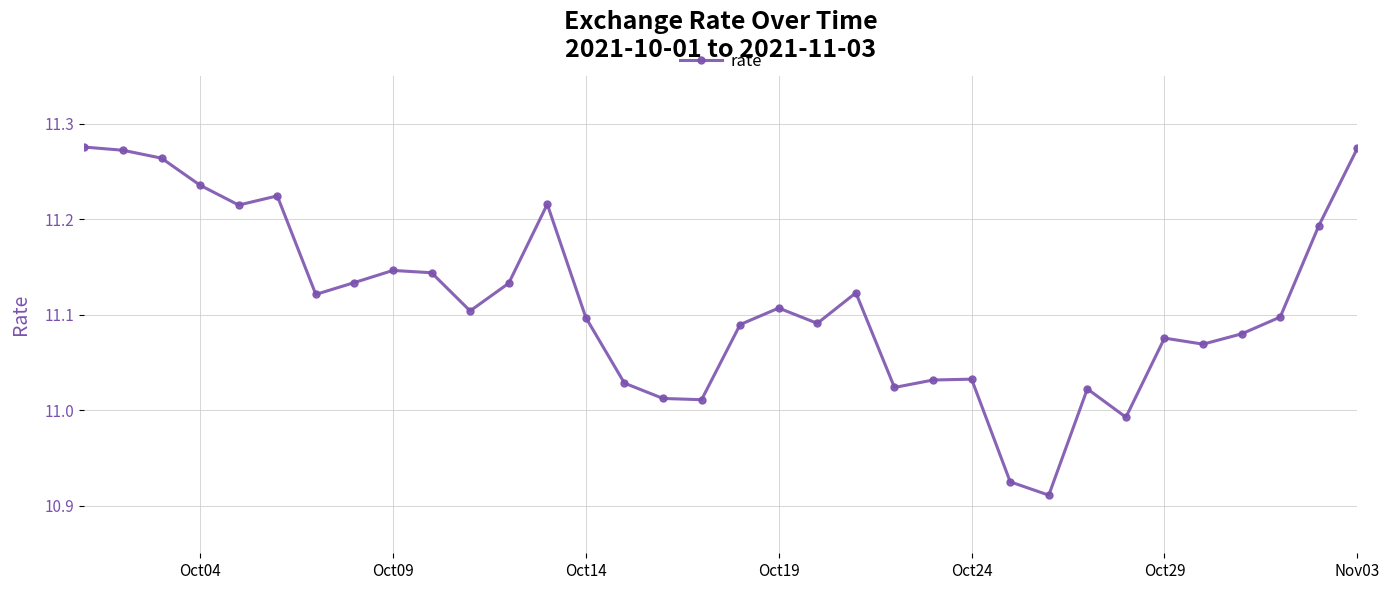

Does the chart have visible grid lines?

Yes